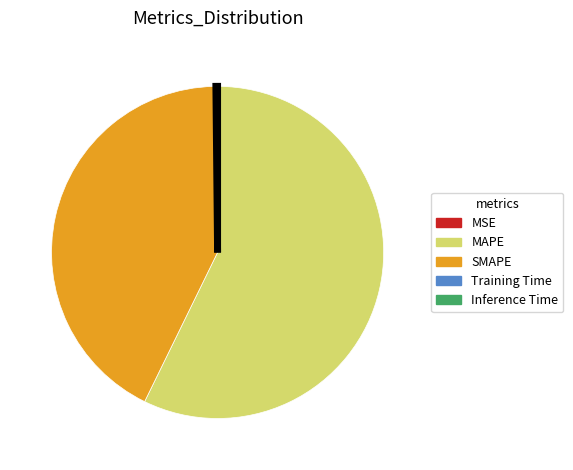

What is the largest slice in the pie chart?

MAPE